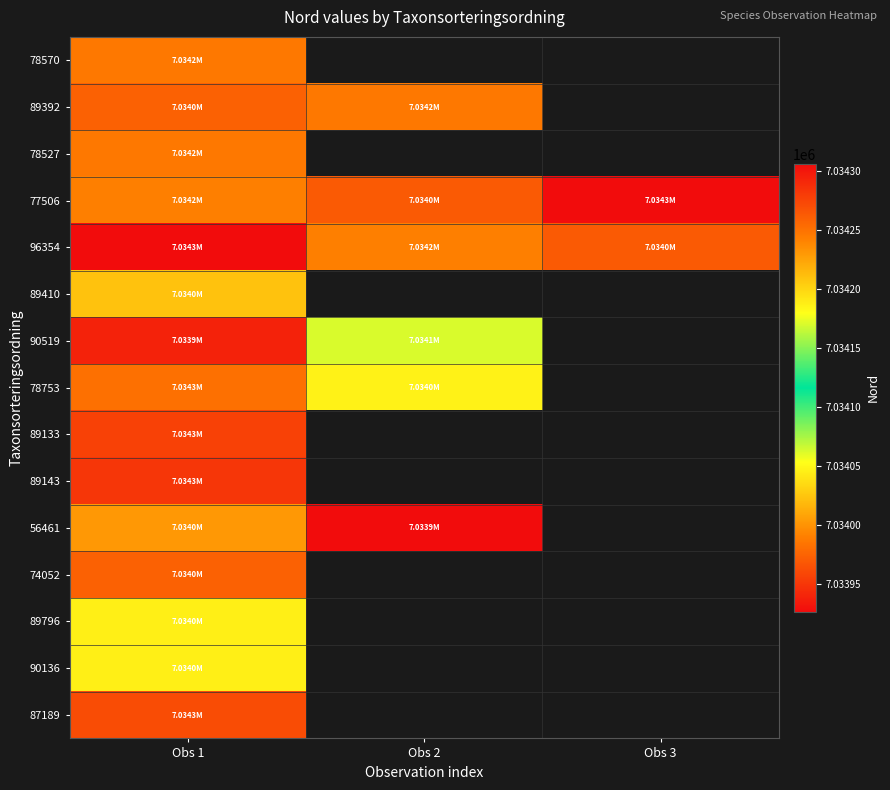

The 56461 series shows 10747990.6 at Obs 1. True or false?

False